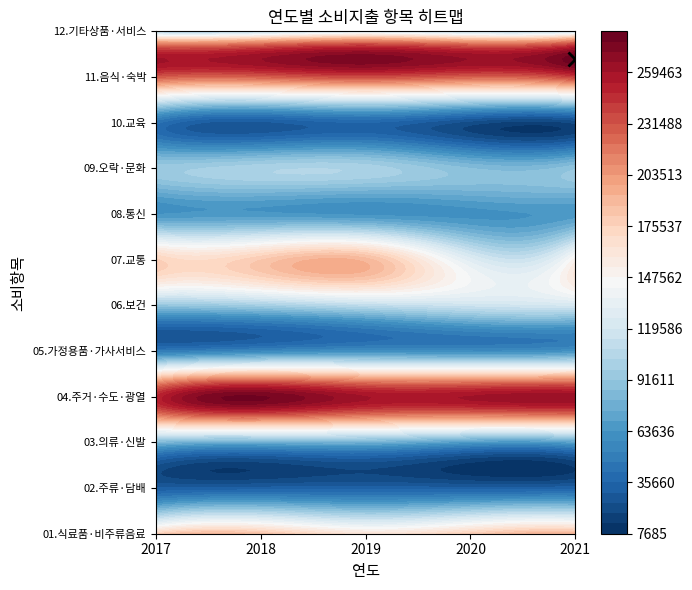

Is the value of 07.교통 at 2018 greater than the value of 06.보건 at 2019?

Yes